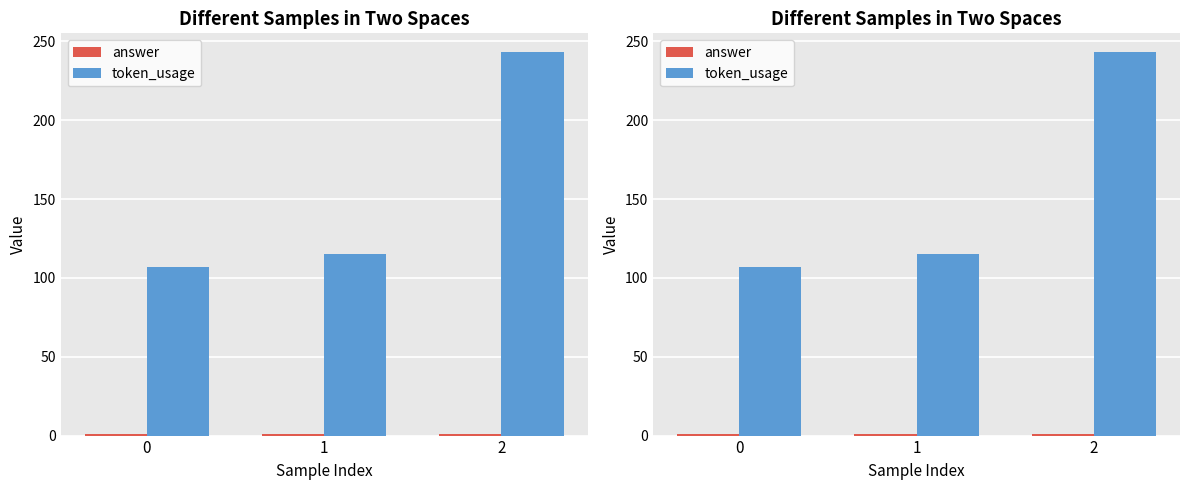

Reading left to right, what are all the values shown in this chart?

answer: 0=1	1=1	2=1
token_usage: 0=107	1=115	2=243